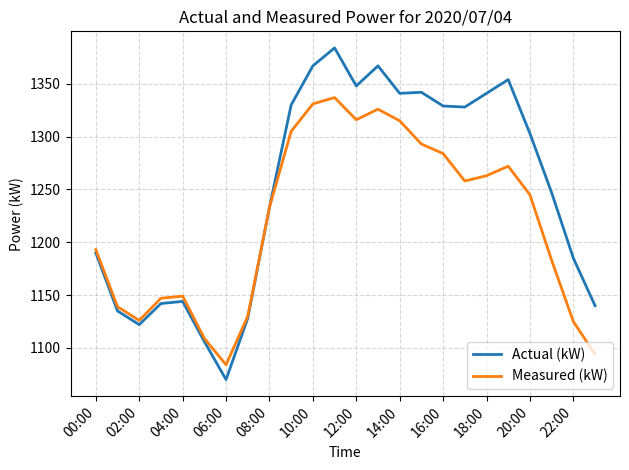

What is the maximum value shown in the chart?

1384